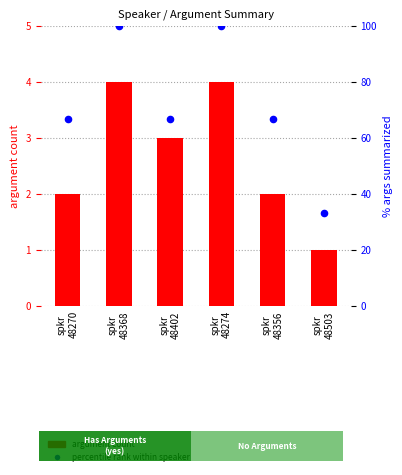

What is the total value across all series at spkr
48503?

34.3